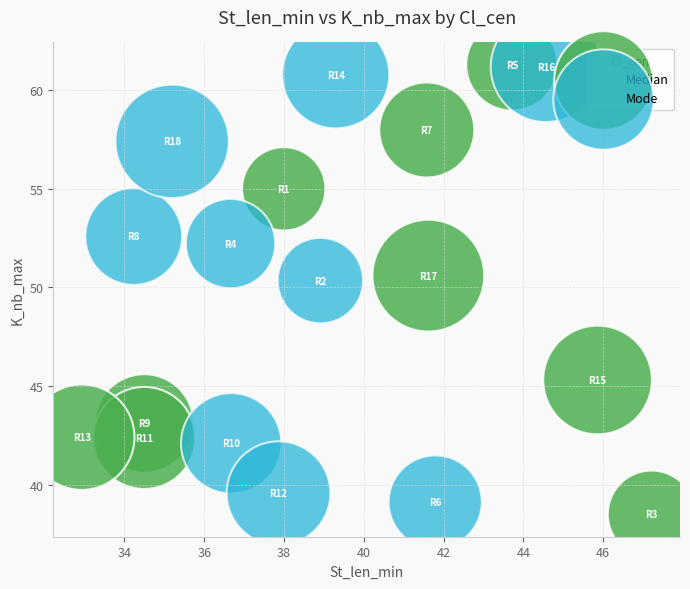

Which series reaches the minimum Y coordinate?

Median